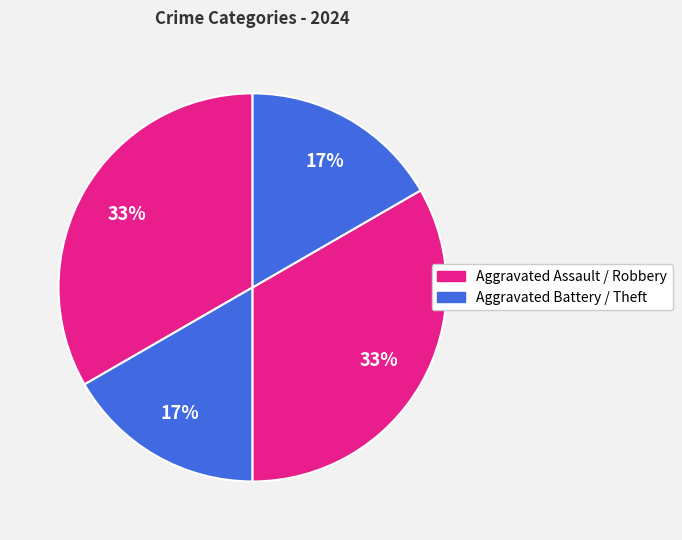

Which category has the biggest portion of the pie?

Aggravated Assault